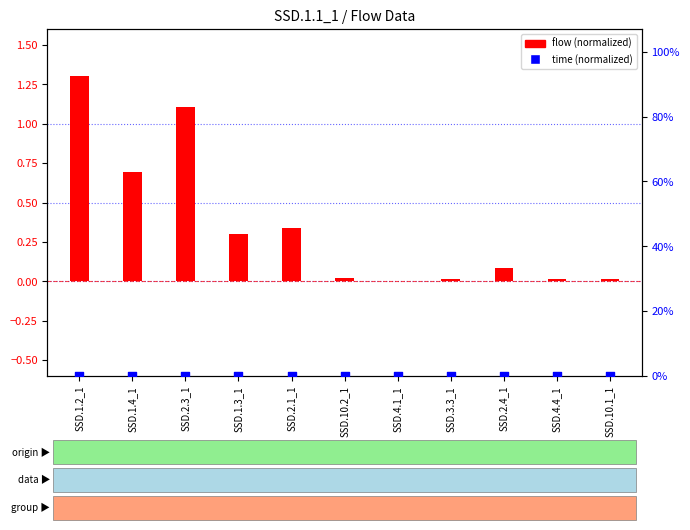

Which series contains the highest Y value?

flow (normalized)